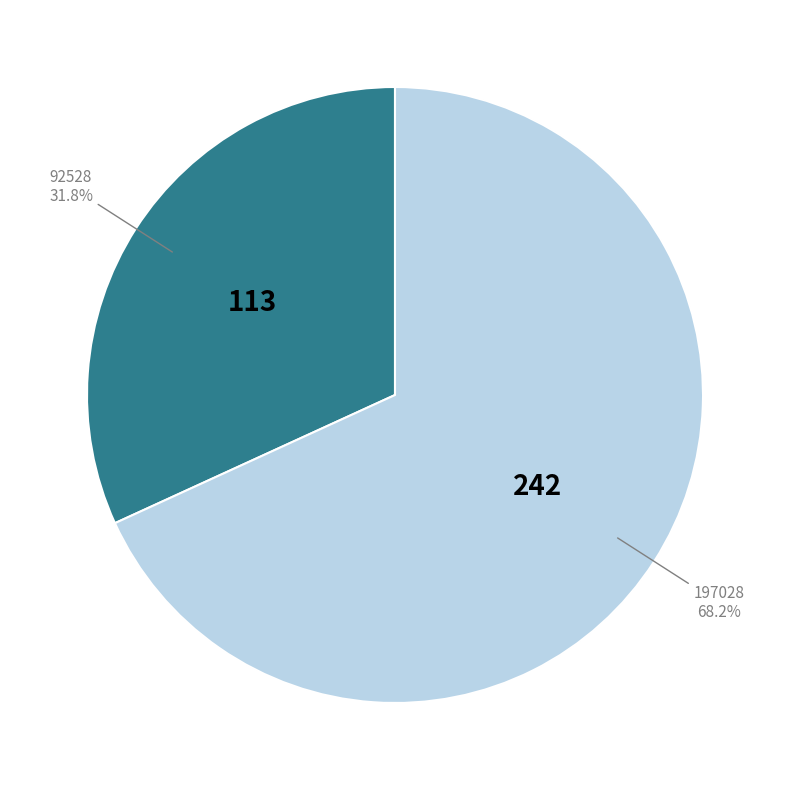

Does any single category account for the majority?

Yes